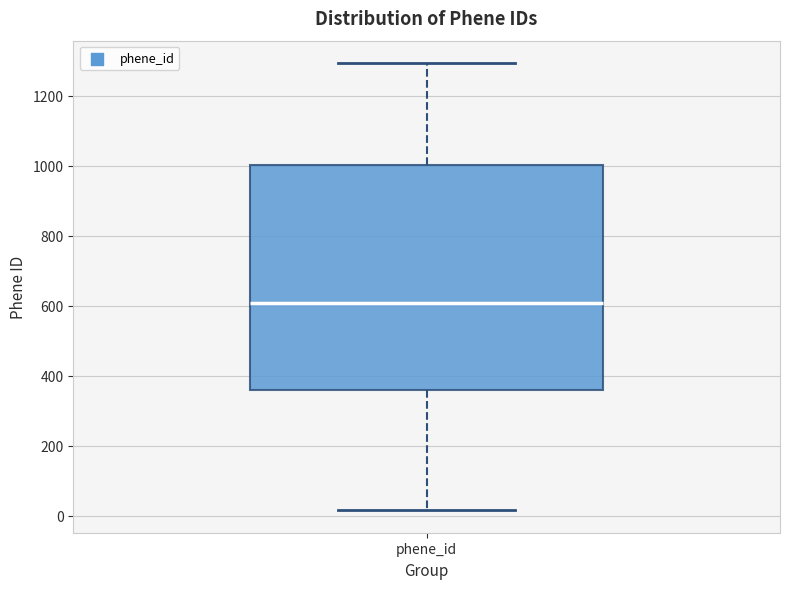

Read this box plot against the y-axis: the position of the median line, the range covered by the box, and the ends of both whiskers. The values are not printed on the chart, so give them approximately, as read against the axis.

median 600, box 360 to 1000, whiskers 20 to 1300